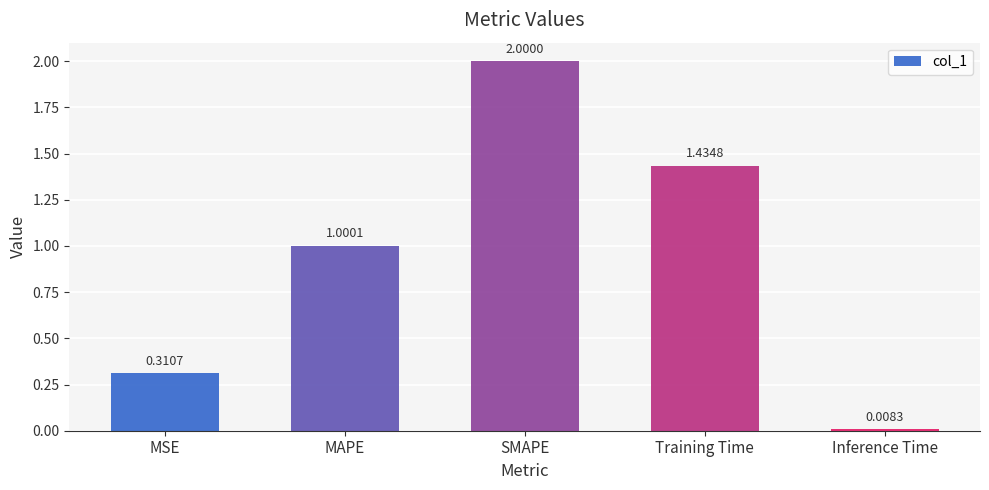

What is the label of the 3rd bar from the right?

SMAPE